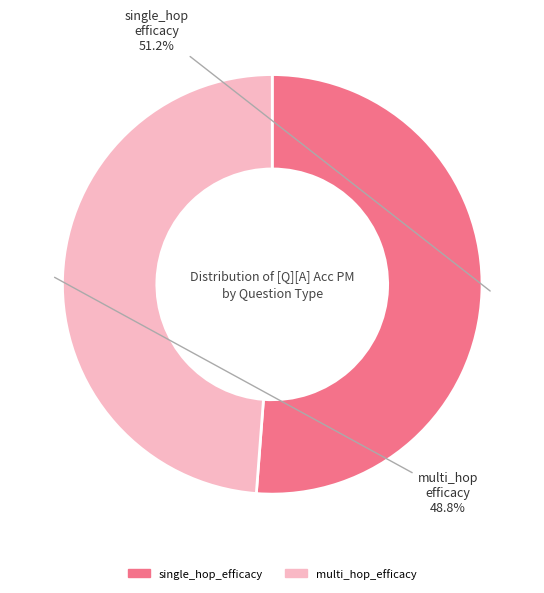

Is there a majority slice in this chart?

Yes